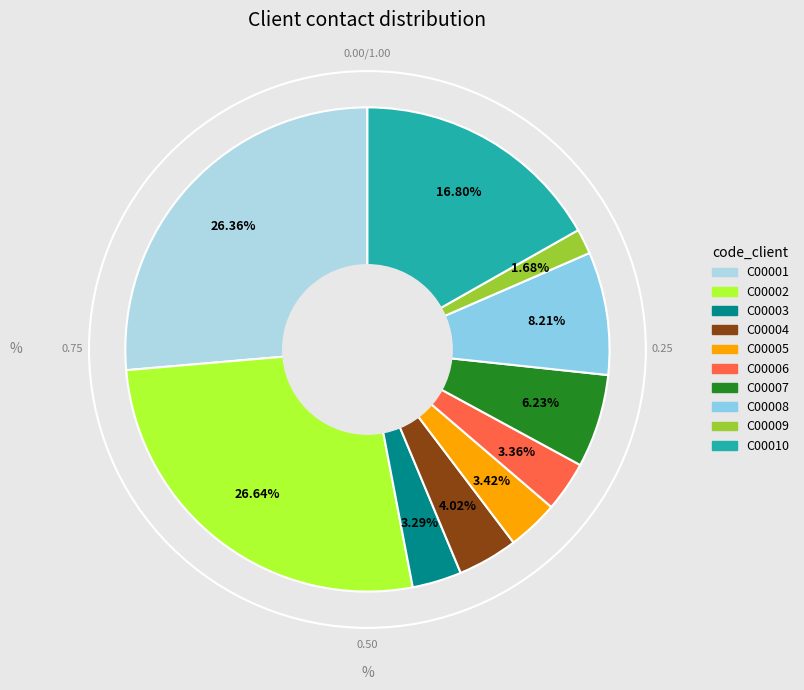

How many segments does this pie chart have?

10